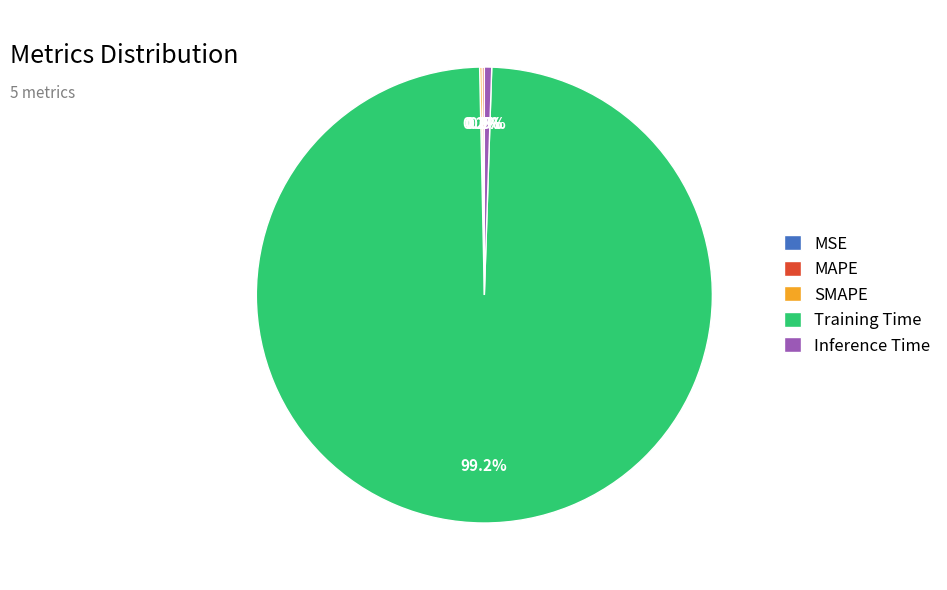

What portion of the pie excludes Training Time?

0.8%